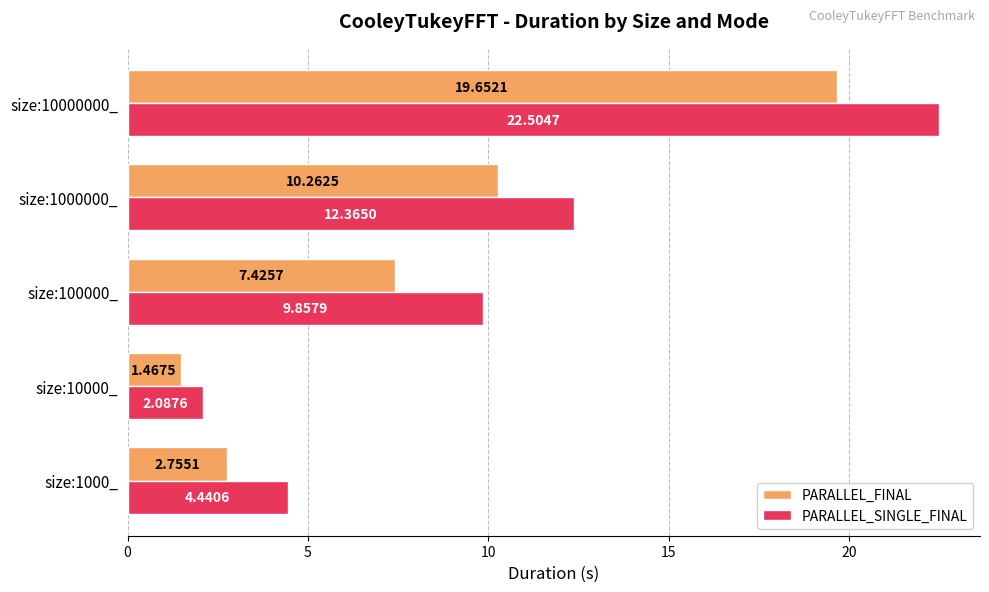

At which category is the sum across all series the highest?

size:10000000_